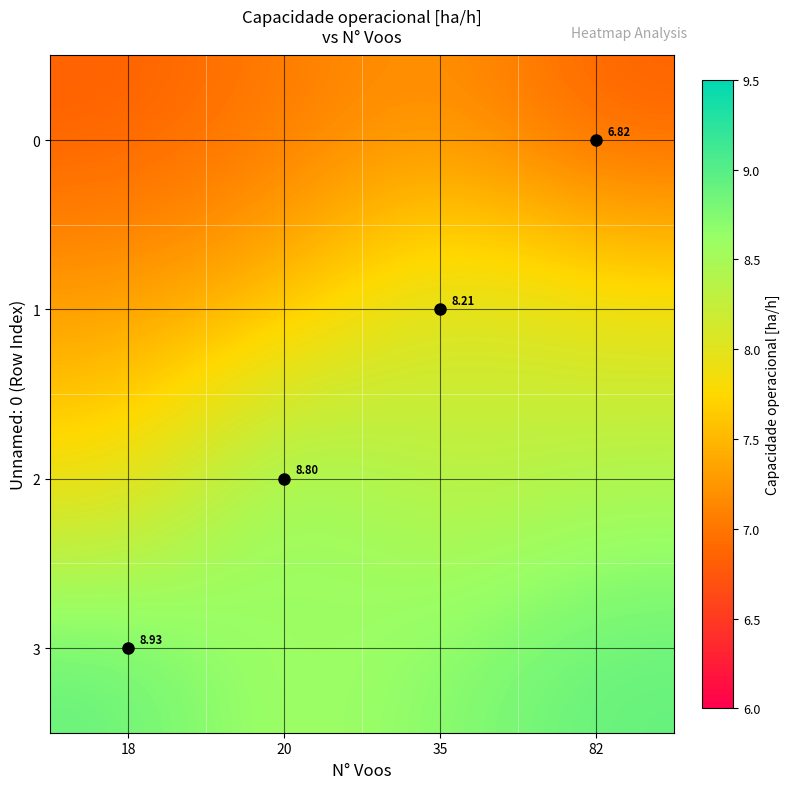

Is it true that 1 equals 7.9 at 82?

True